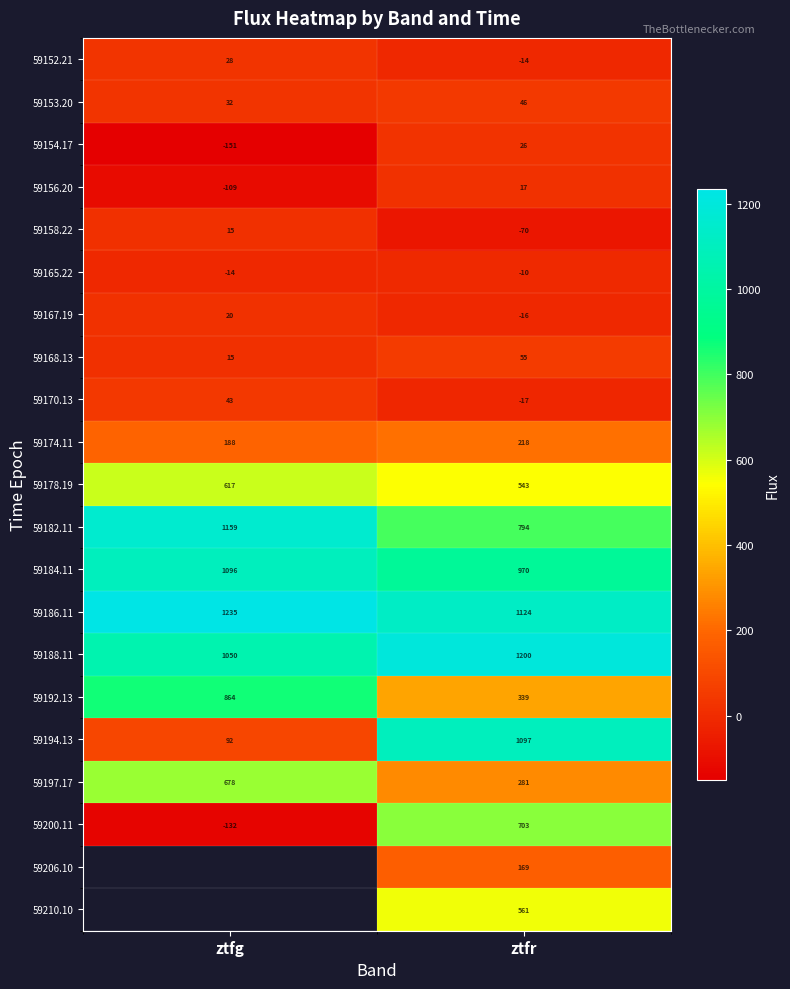

Which label corresponds to the largest value in the chart?

ztfg